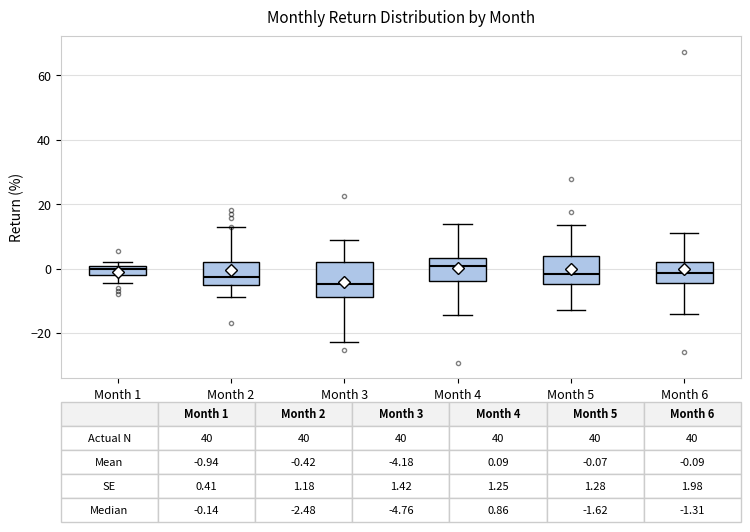

Which box is the tallest, from its lower edge to its upper edge?

Month 3